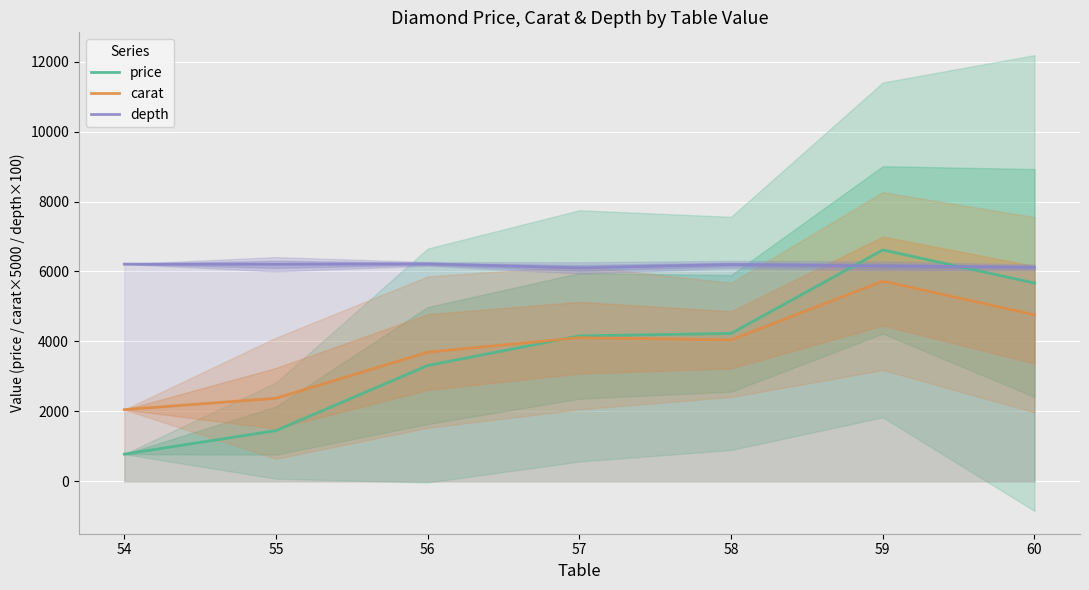

True or false: depth and carat intersect in this chart.

False